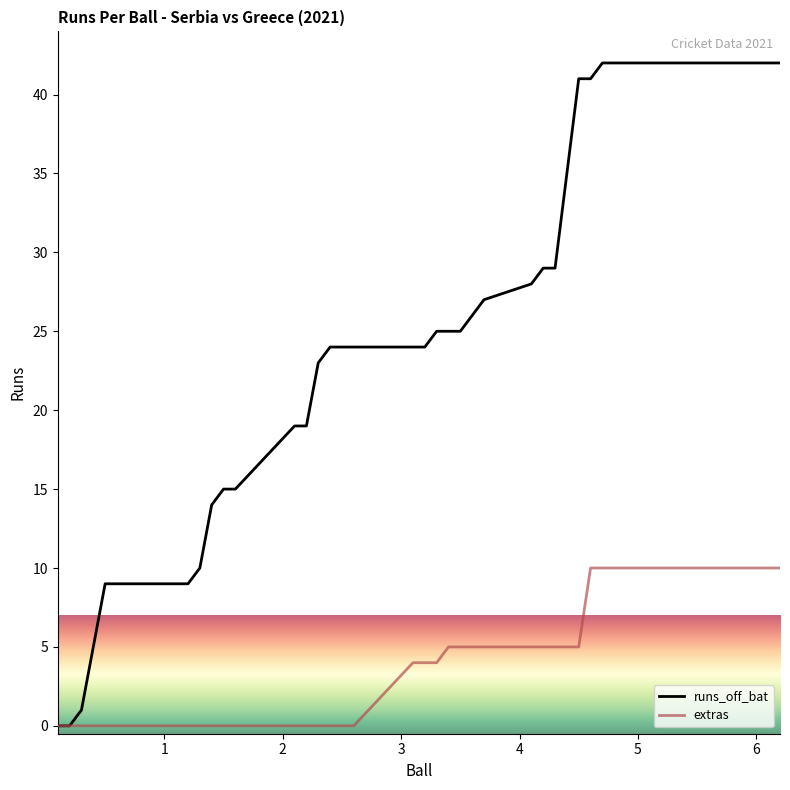

Rank the series by their average value, from lowest to highest.

extras, runs_off_bat